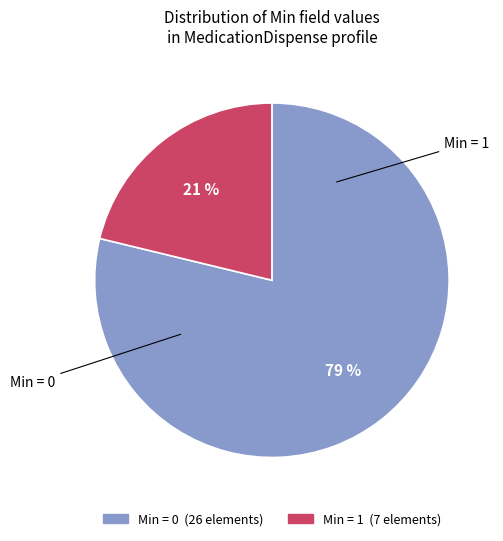

Is there any slice that represents more than half of the pie?

Yes